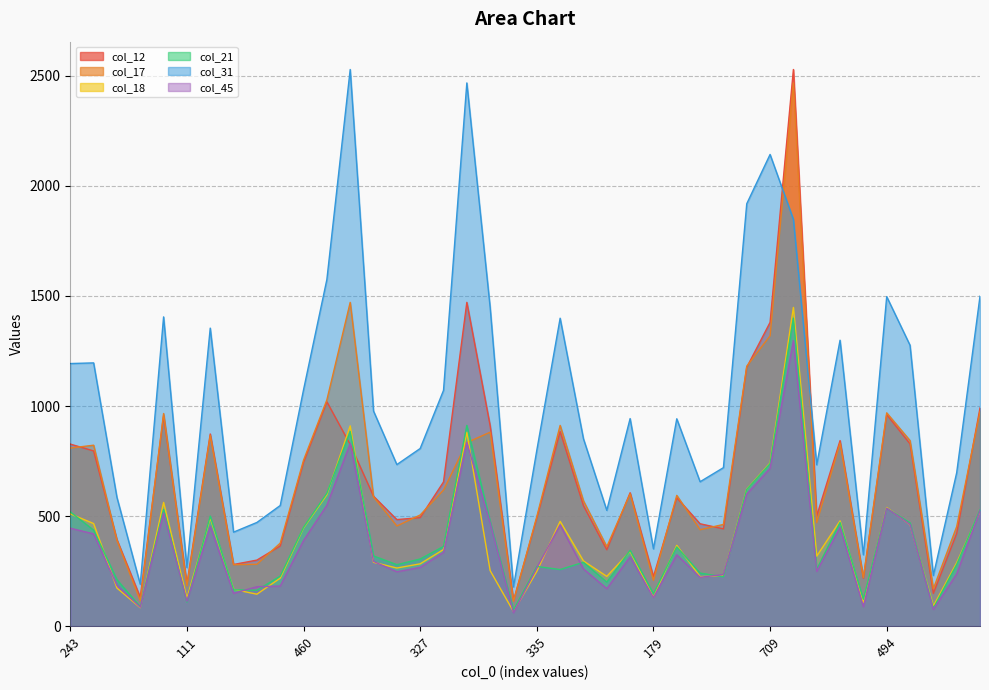

At which category is the sum across all series the highest?

1193